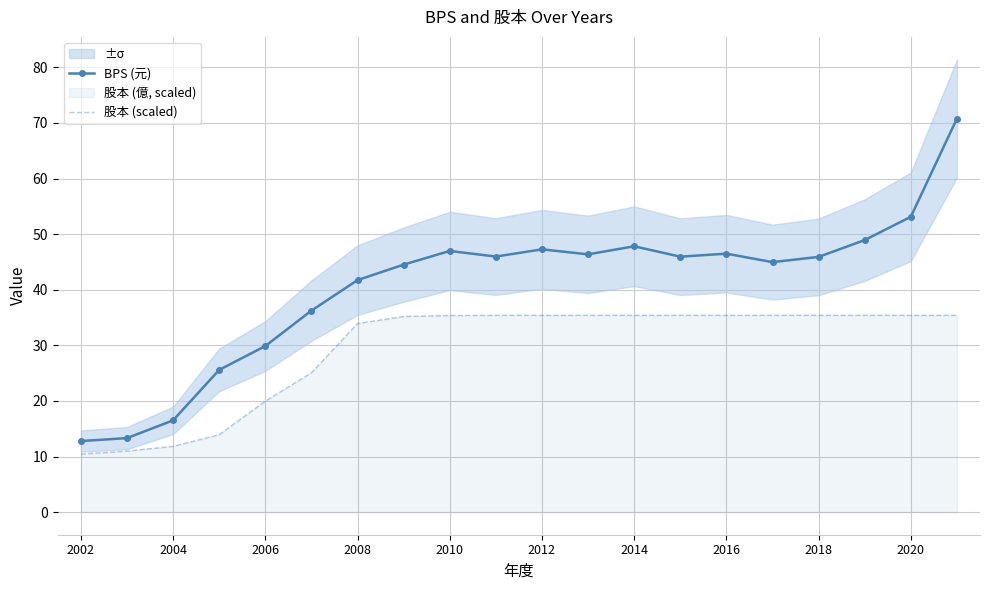

At how many categories does at least one series exceed 43?

13